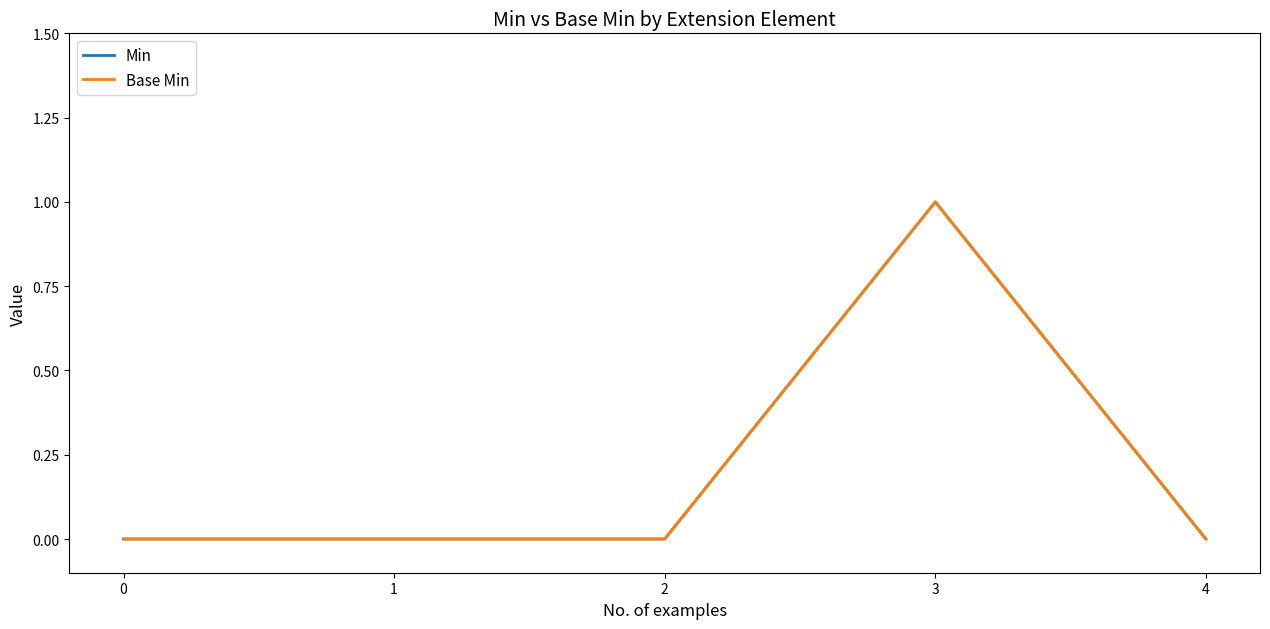

At 1, list the series in order from smallest to largest.

Min, Base Min